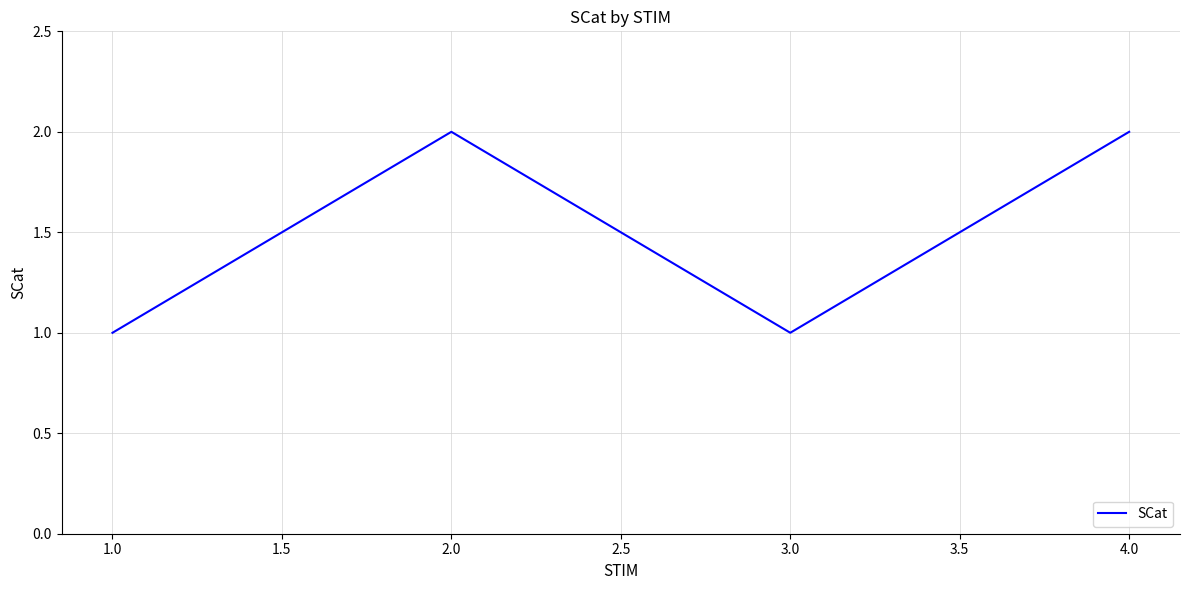

What is the sum of all values?

6